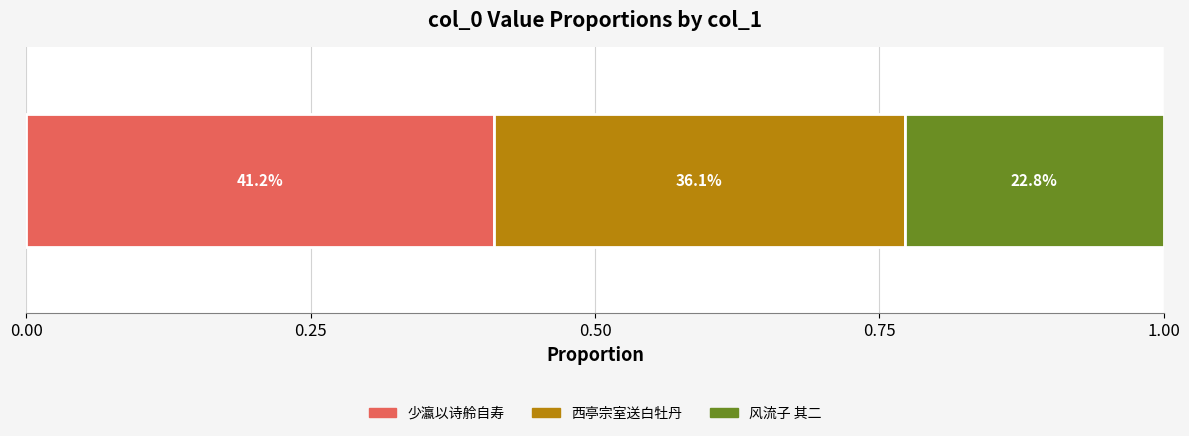

What position from the left is 少瀛以诗舲自寿诗索和，走笔书此?

1